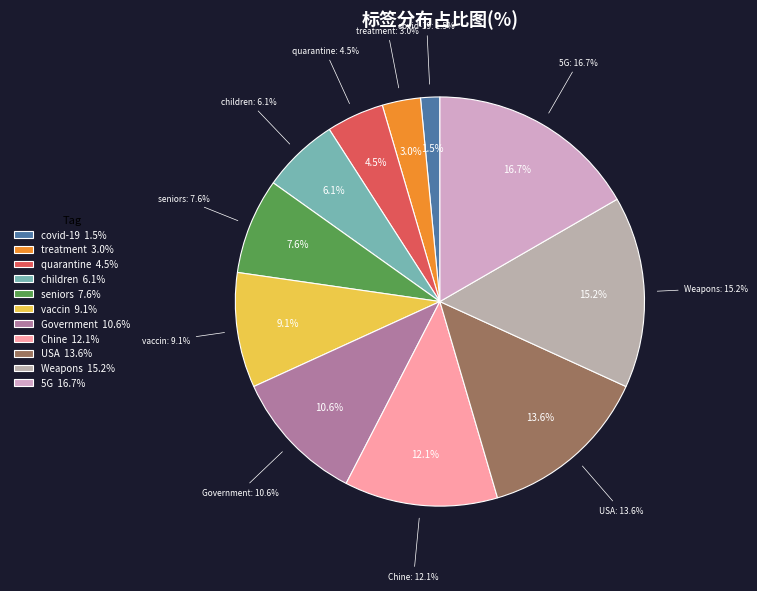

The quarantine slice represents 11% of the pie. True or false?

False